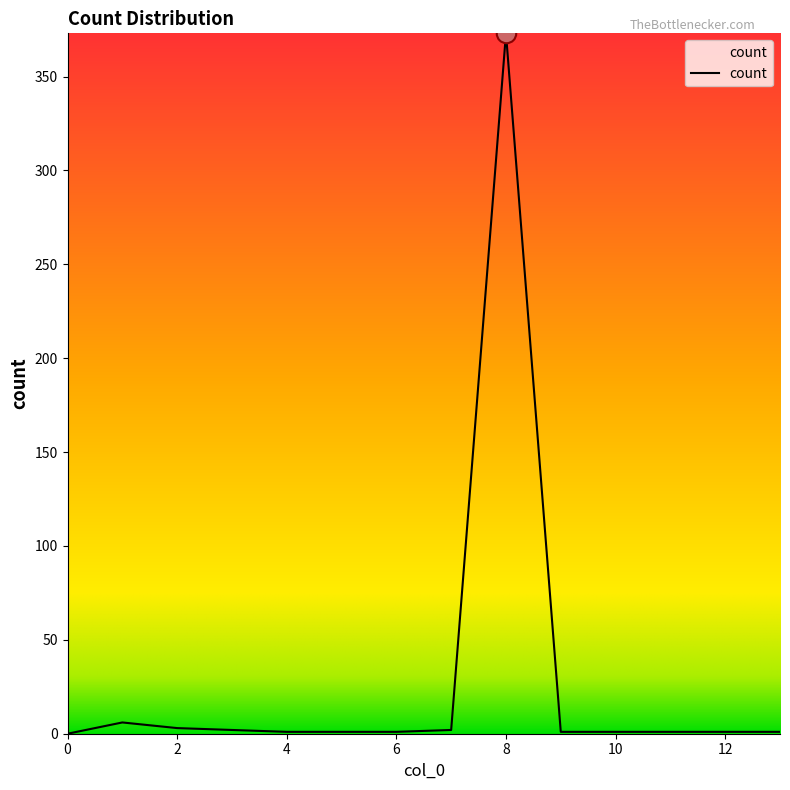

What is the maximum value shown in the chart?

373